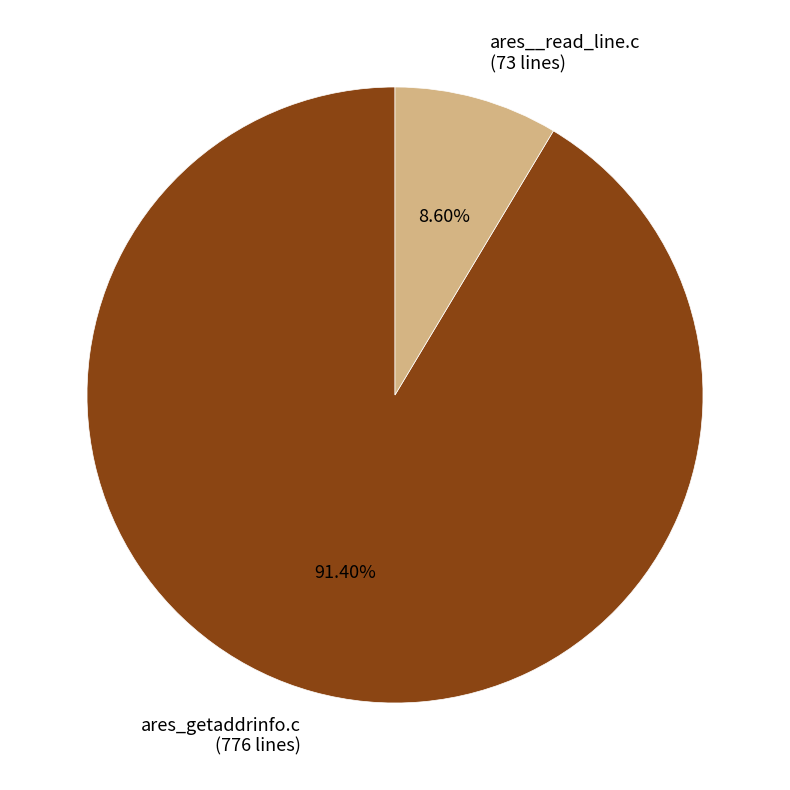

To the nearest percent, what is the difference between the largest and smallest slice percentages?

83%